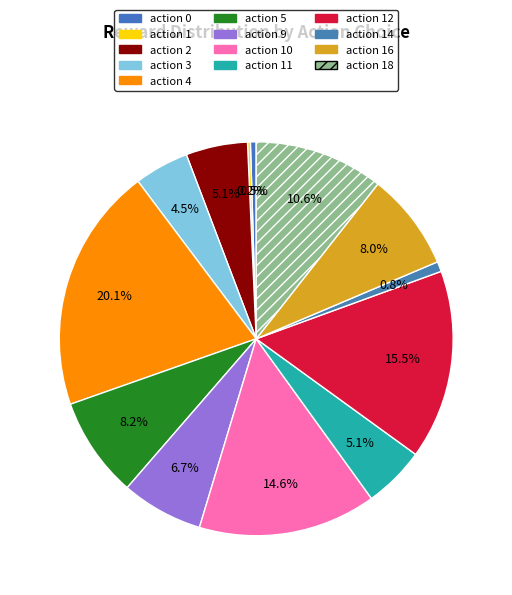

Does any single category account for the majority?

No